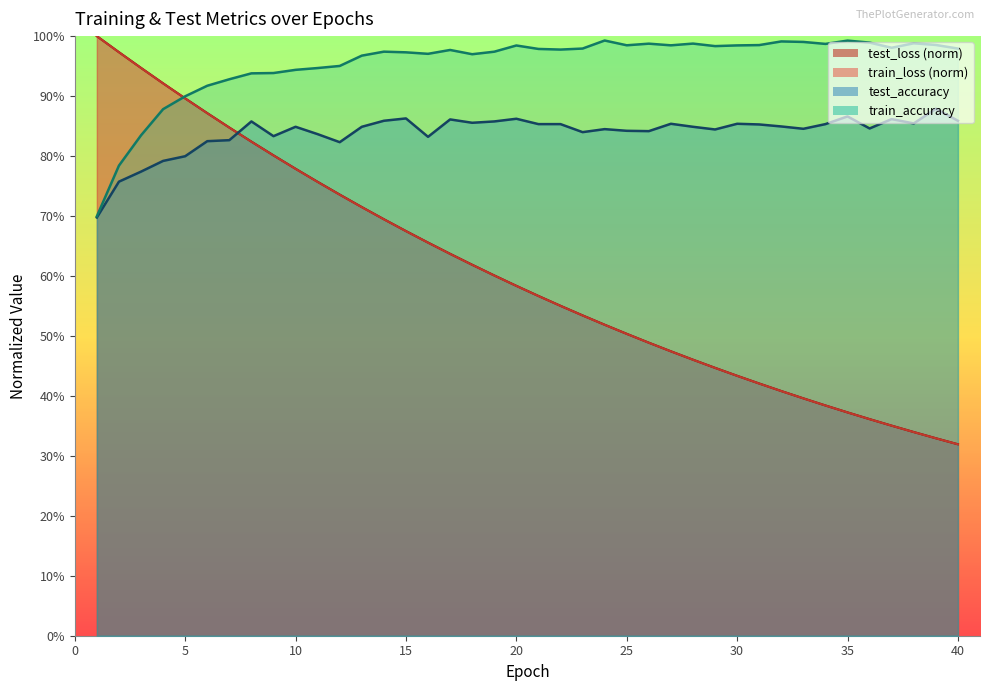

Rank the series at 34 from lowest to highest value.

train_loss, test_loss, test_accuracy, train_accuracy